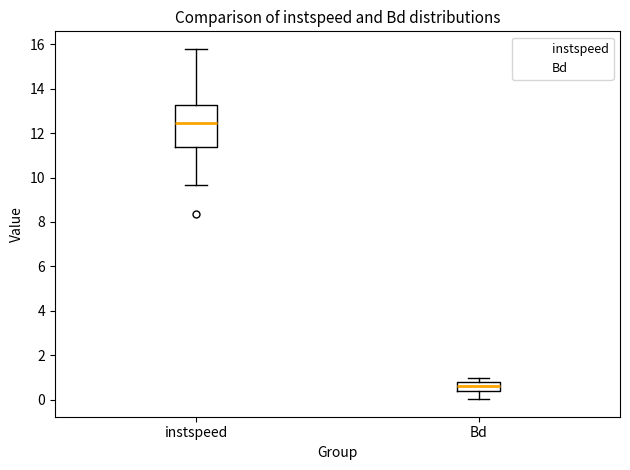

Reading left to right, transcribe this box plot: for each box, give where its median line is, the range the box spans, and where its two whiskers end, as read against the y-axis. The values are not printed on the chart, so give them approximately, as read against the axis.

instspeed: median 12.4, box 11.4 to 13.2, whiskers 9.6 to 15.8
Bd: median 0.6, box 0.4 to 0.8, whiskers 0.0 to 1.0